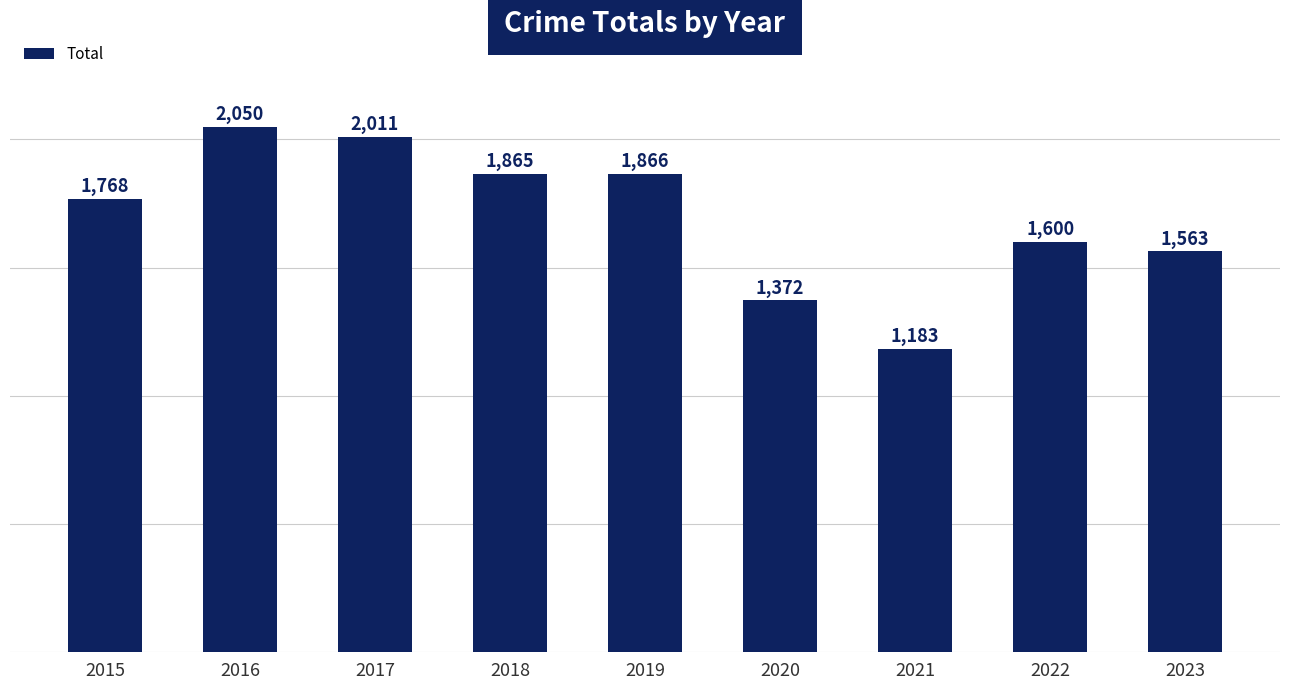

What is the smallest value displayed?

1183